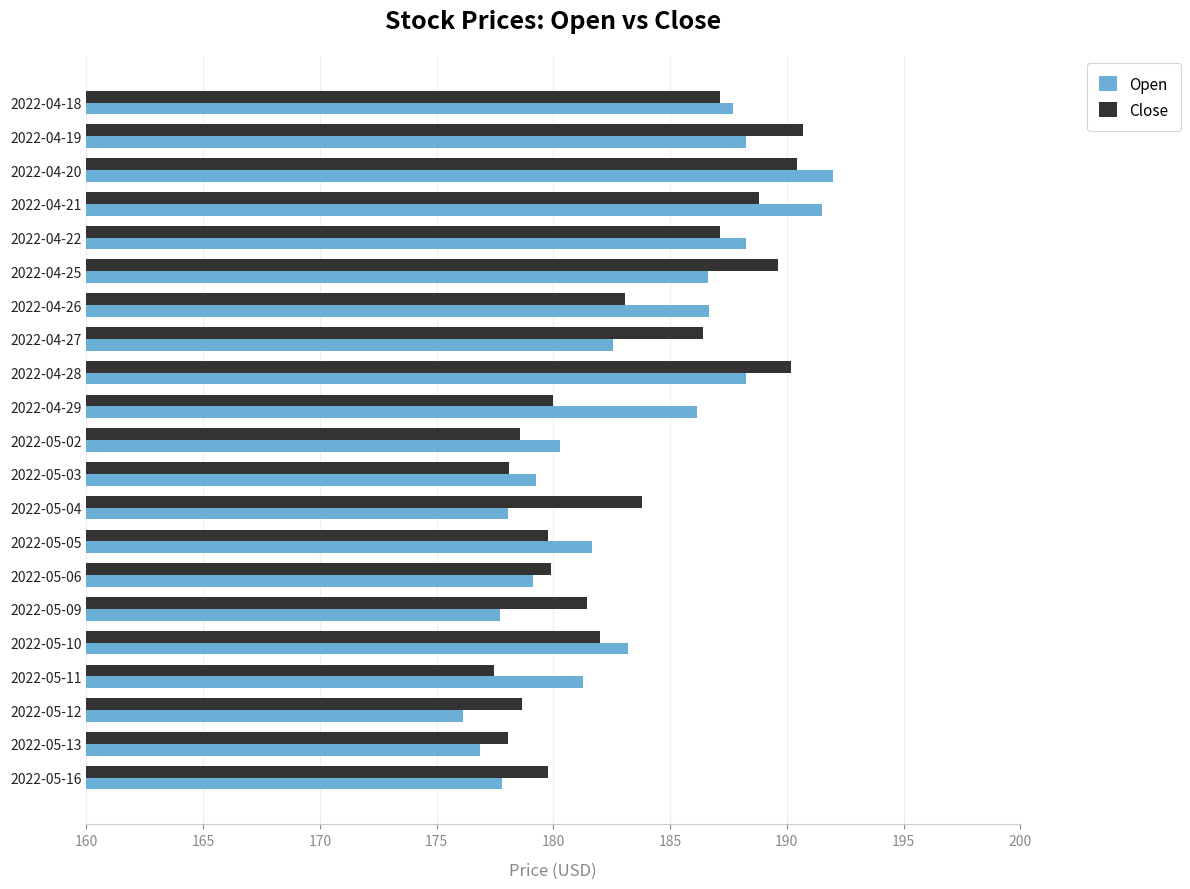

What is the greatest value displayed?

192.0